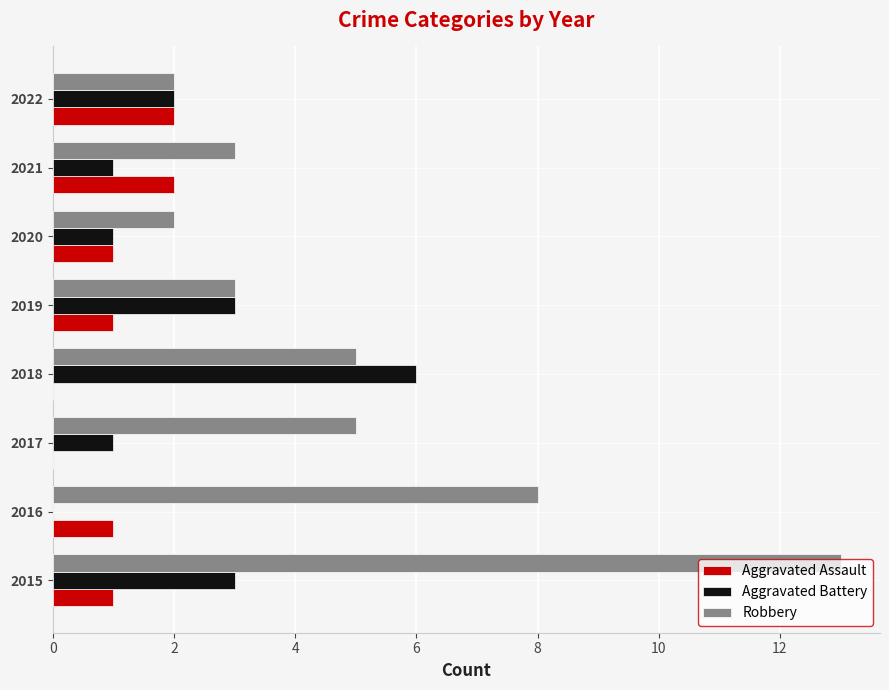

What is the total value across all series at 2018?

11